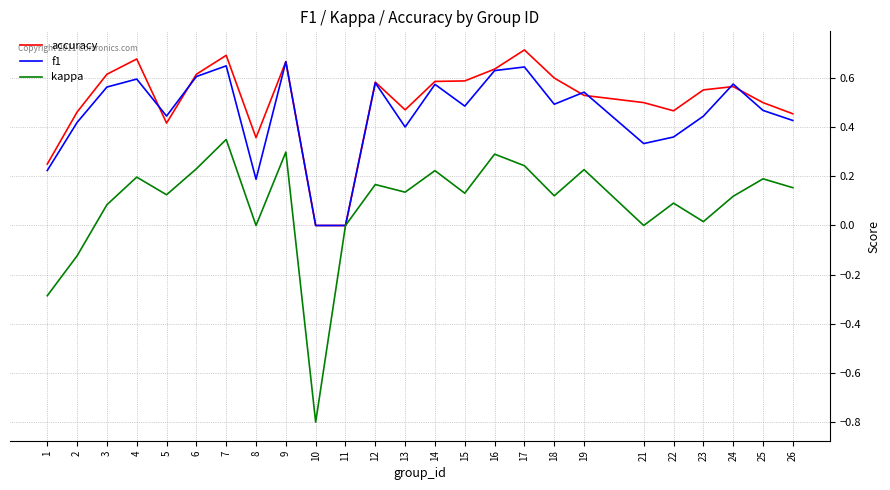

True or false: kappa has a value of -0.1 at 1.

False